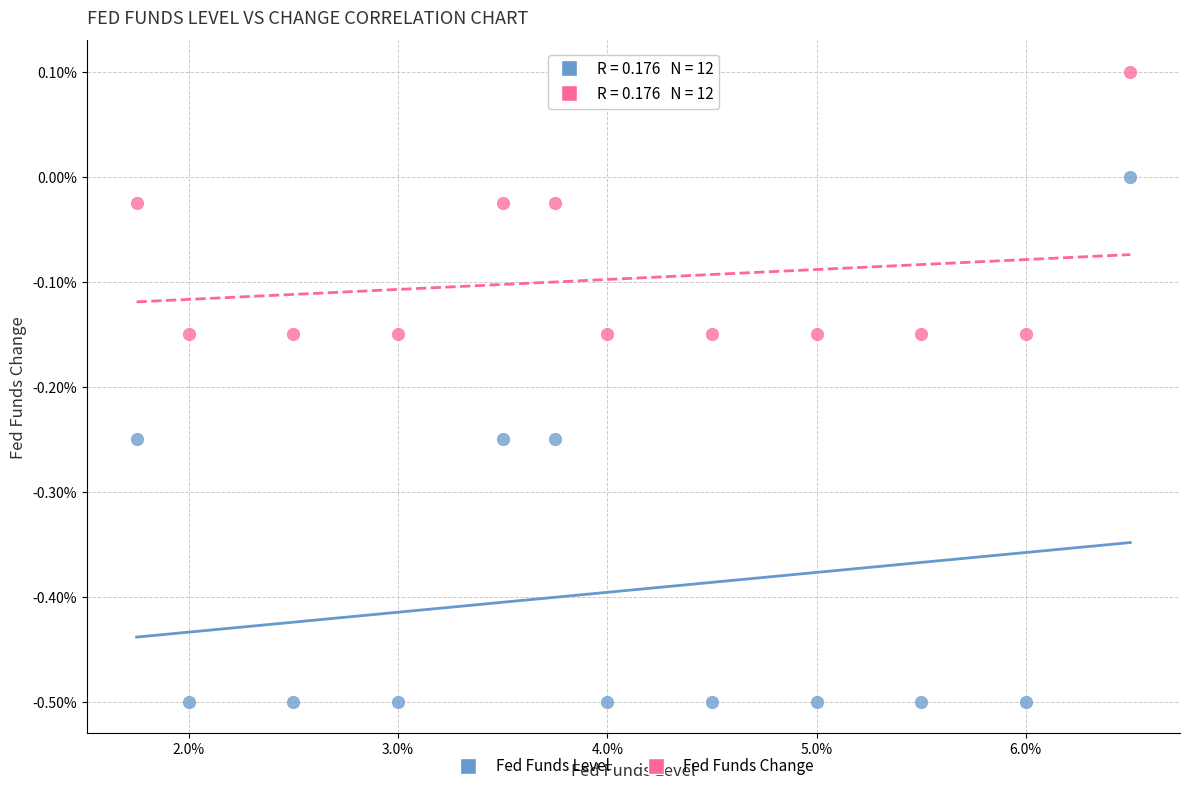

Which series has the largest Y range (max minus min)?

Fed Funds Level